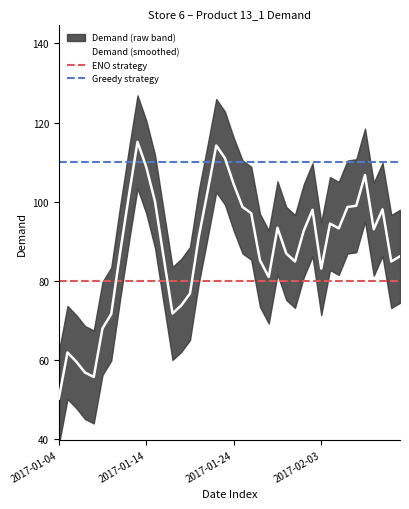

What position from the left is 2017-01-06?

3